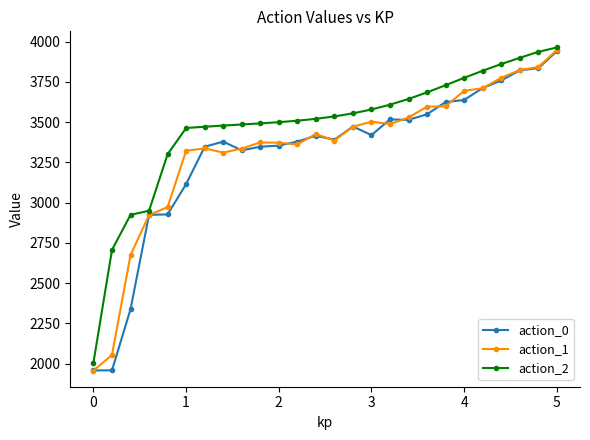

True or false: action_0 and action_1 intersect in this chart.

True